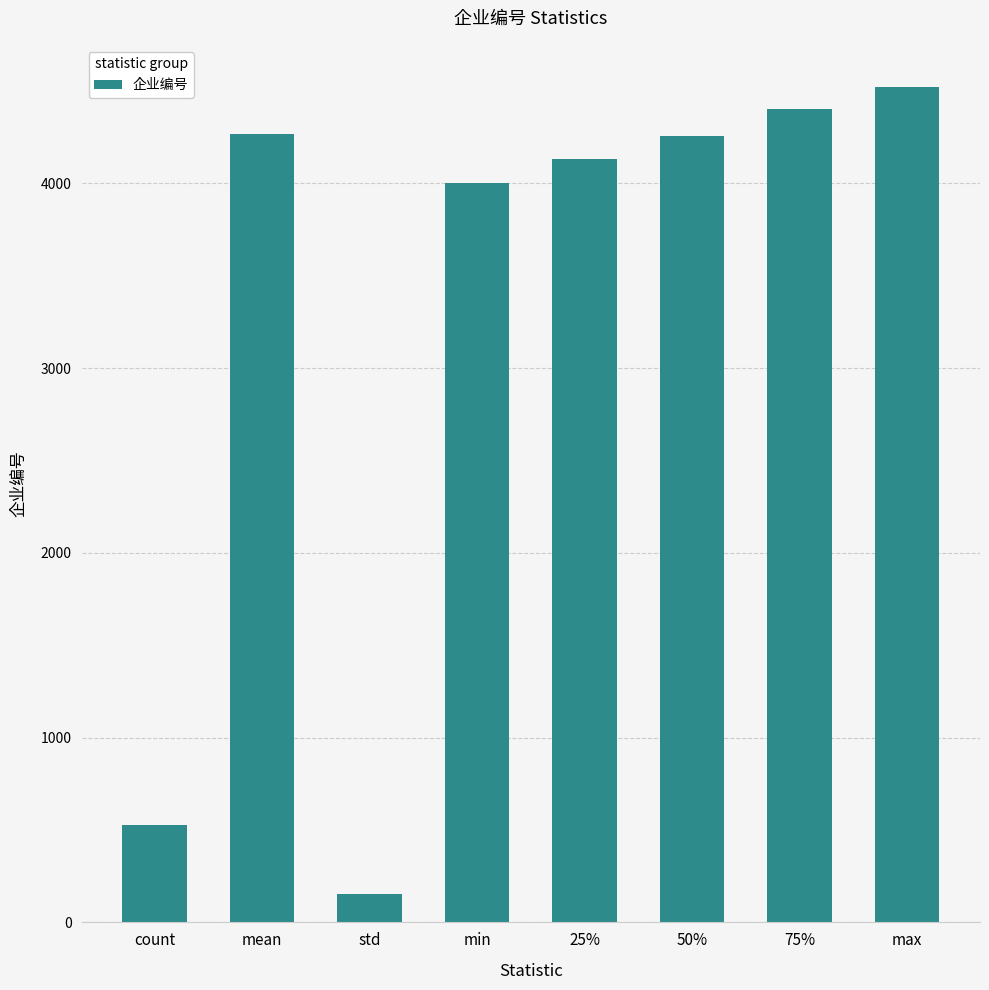

At which category does the chart reach its minimum across all series?

std